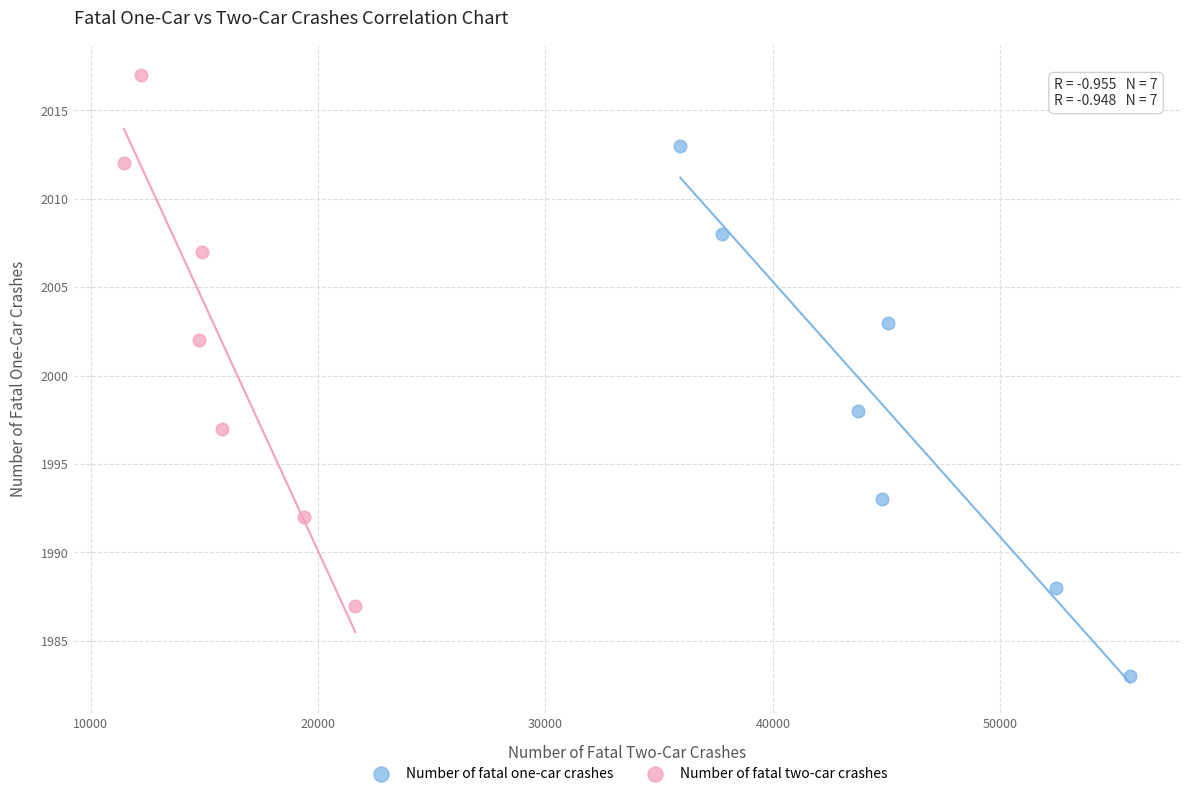

Which series reaches the maximum Y coordinate?

Number of fatal two-car crashes